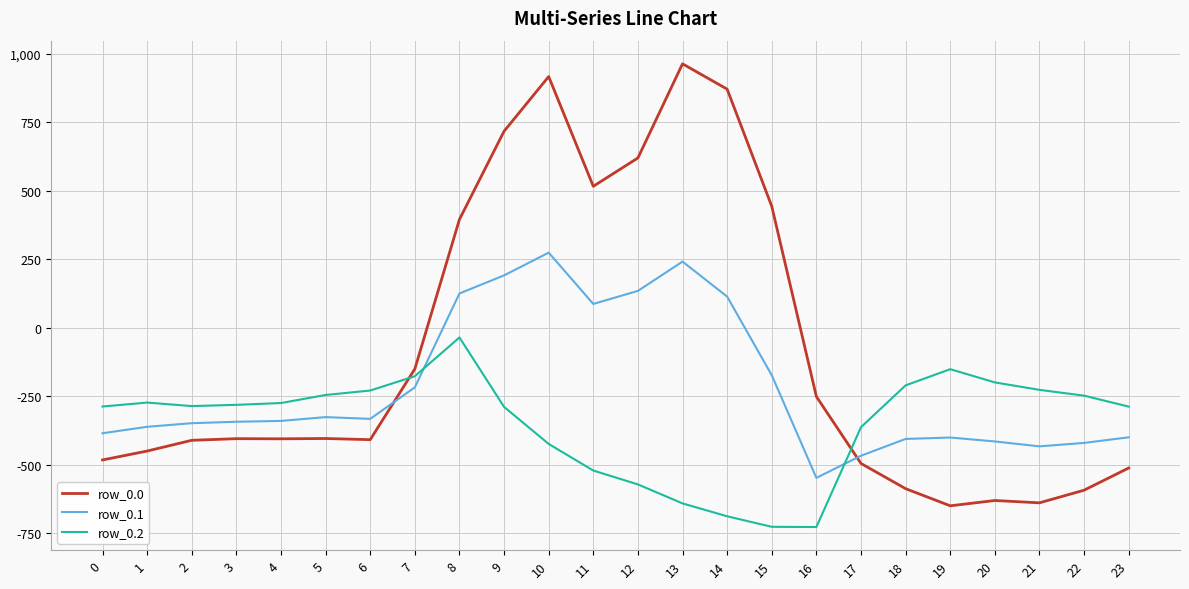

After their last crossing, which series has the higher values: row_0.1 or row_0.2?

row_0.2